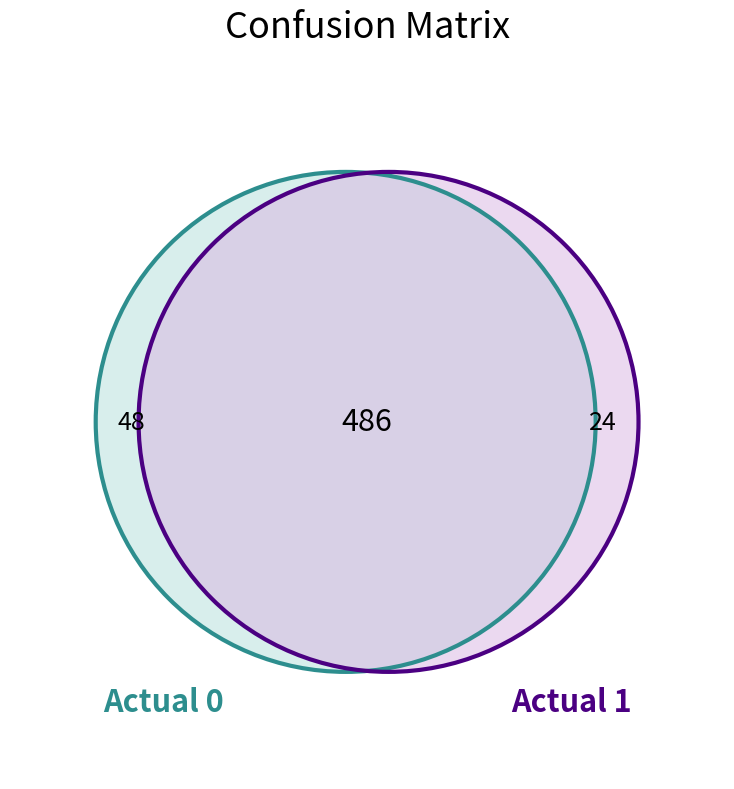

Which series has the largest range (max minus min)?

Actual 0